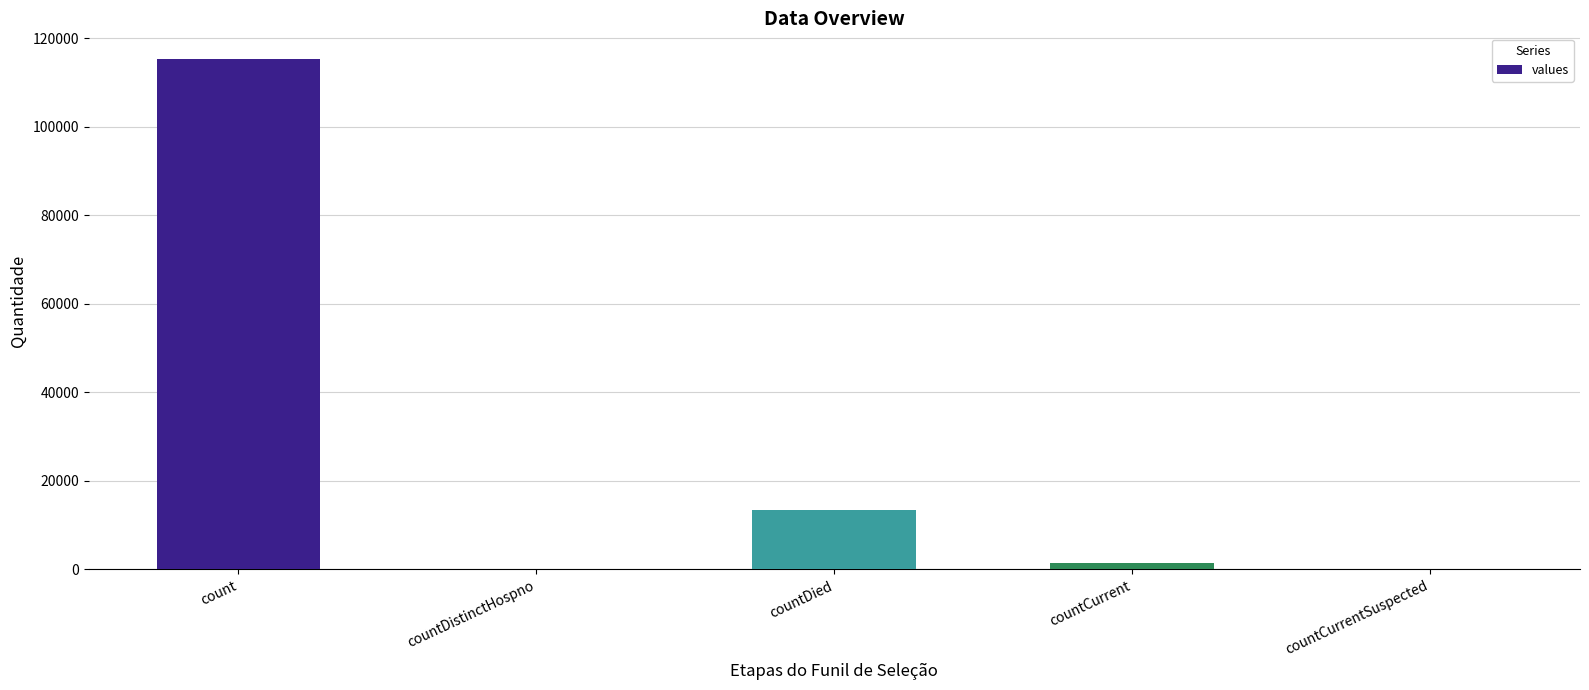

Reading left to right, what are all the values shown in this chart?

count=115379	countDistinctHospno=0	countDied=13343	countCurrent=1383	countCurrentSuspected=0